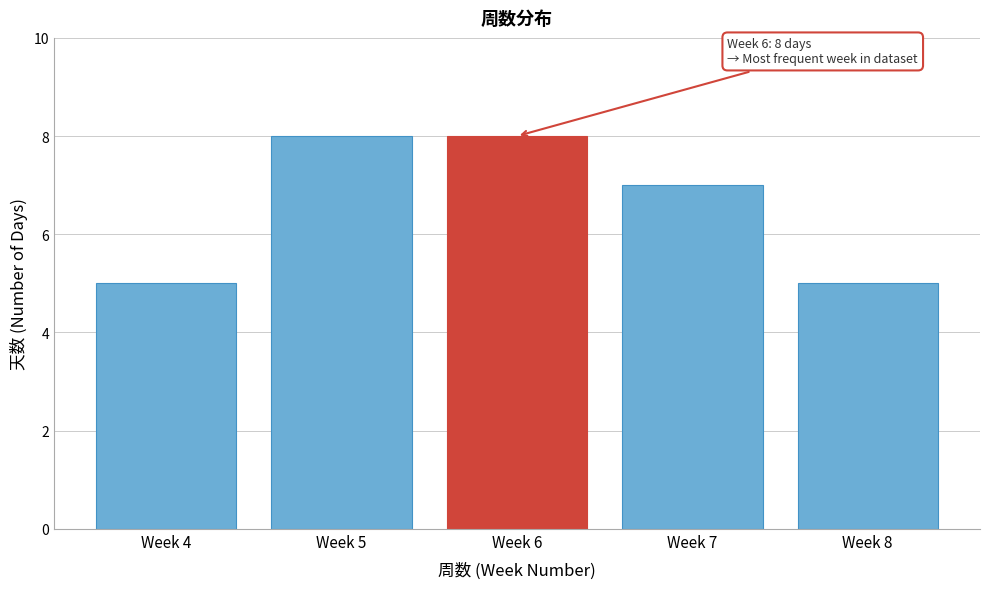

Reading left to right, what are all the values shown in this chart?

Week 4=5	Week 5=8	Week 6=8	Week 7=7	Week 8=5